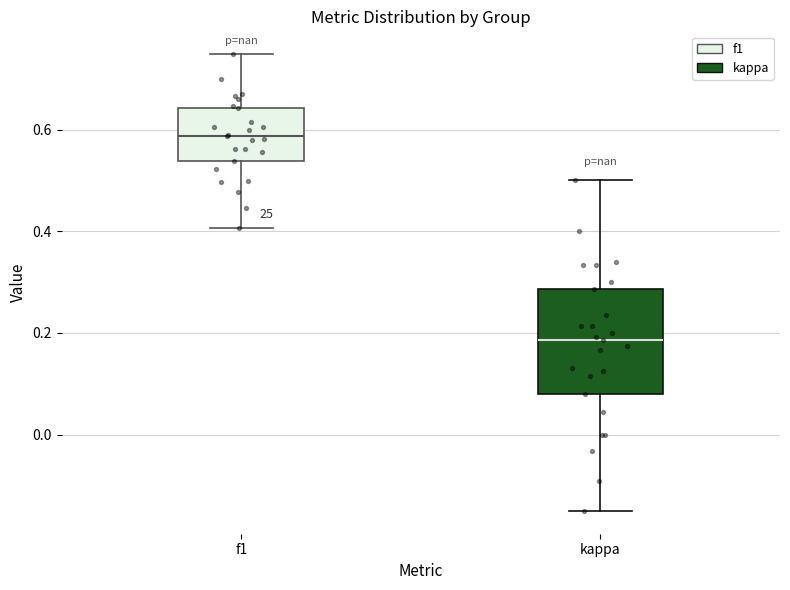

Reading left to right, read every box against the y-axis: the position of its median line, the range the box covers, and the ends of its whiskers. The values are not printed on the chart, so give them approximately, as read against the axis.

f1: median 0.58, box 0.54 to 0.64, whiskers 0.40 to 0.74
kappa: median 0.18, box 0.08 to 0.28, whiskers -0.14 to 0.50